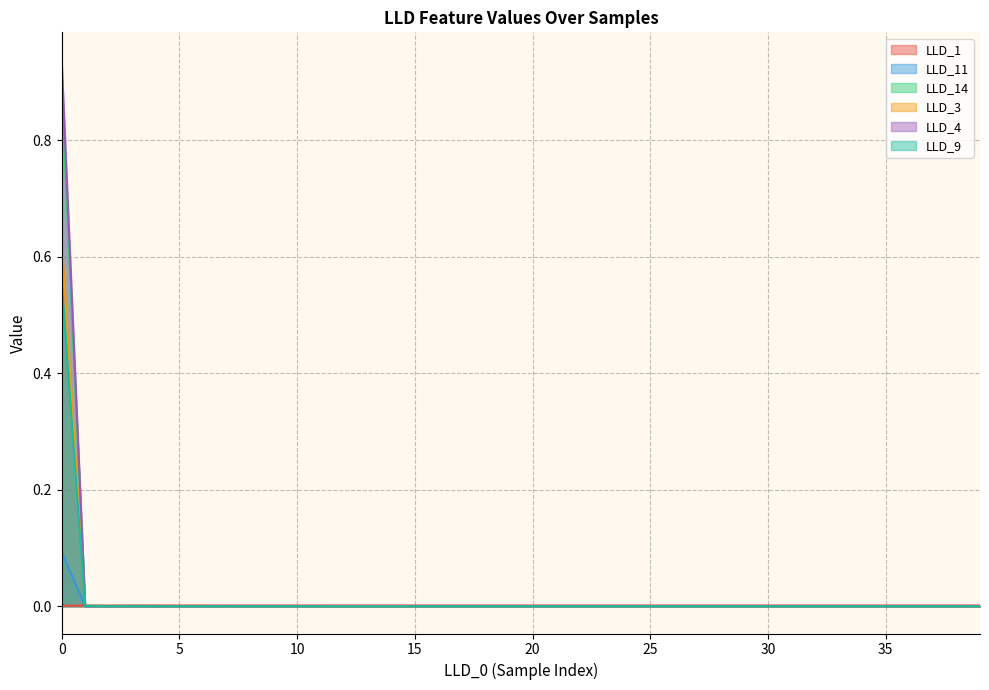

After their last crossing, which series has the higher values: LLD_11 or LLD_4?

LLD_11